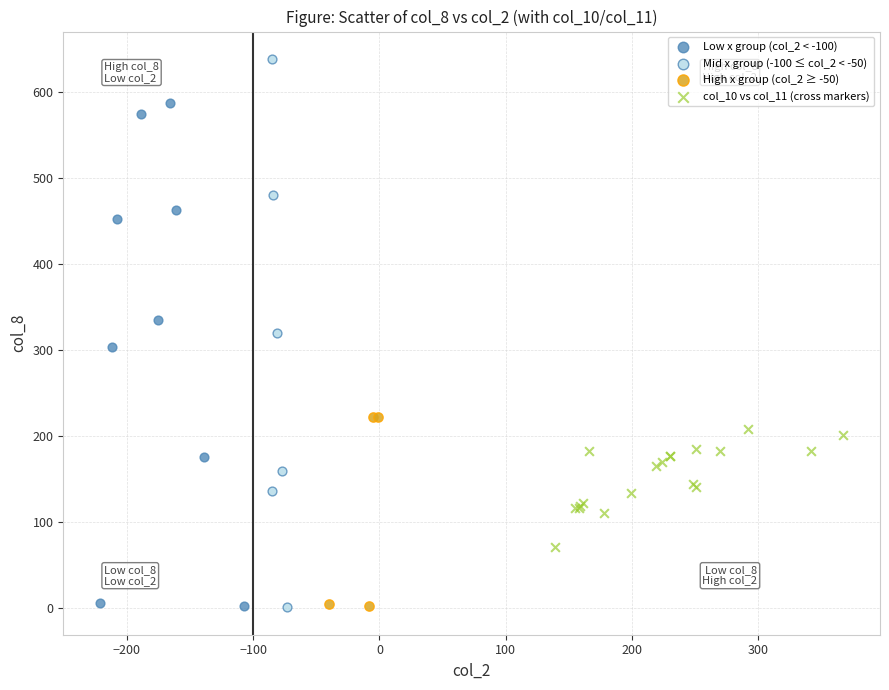

Which series contains the highest Y value?

Mid x group (-100 ≤ col_2 < -50)